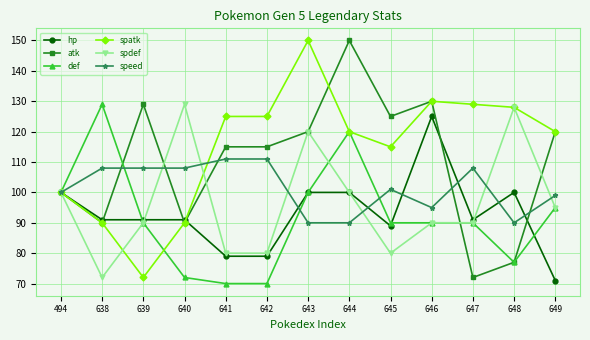

Between 494 and 643, which series saw the biggest shift?

spatk